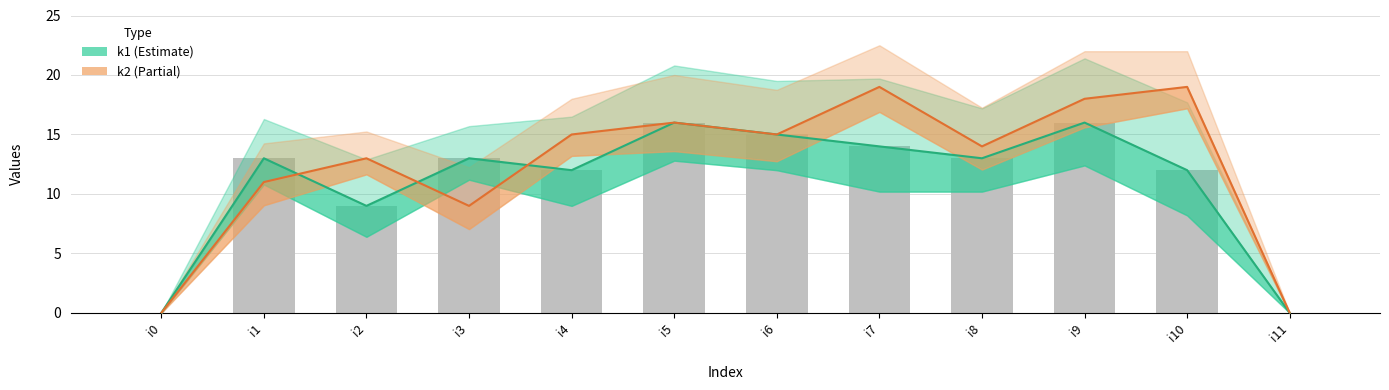

Reading left to right, list all the values displayed in this chart.

k1: i0=0	i1=13	i2=9	i3=13	i4=12	i5=16	i6=15	i7=14	i8=13	i9=16	i10=12	i11=0
k2: i0=0	i1=11	i2=13	i3=9	i4=15	i5=16	i6=15	i7=19	i8=14	i9=18	i10=19	i11=0
k1 bars: i0=0	i1=13	i2=9	i3=13	i4=12	i5=16	i6=15	i7=14	i8=13	i9=16	i10=12	i11=0